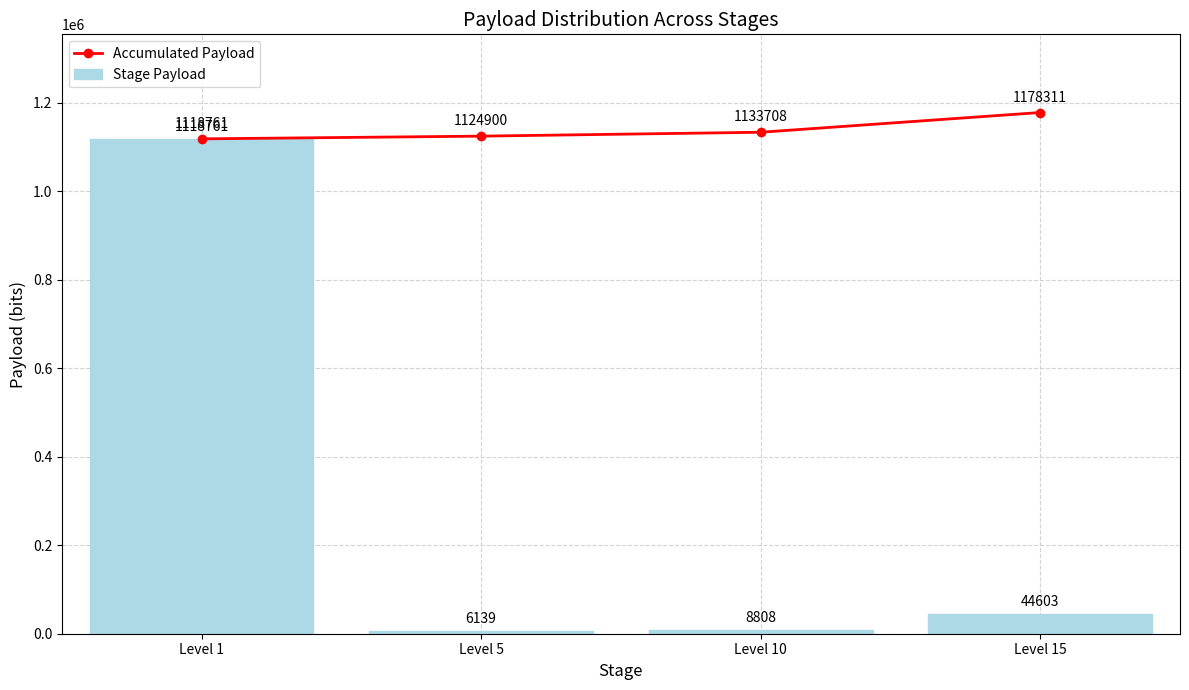

Between Level 5 and Level 15, which is larger?

Level 15